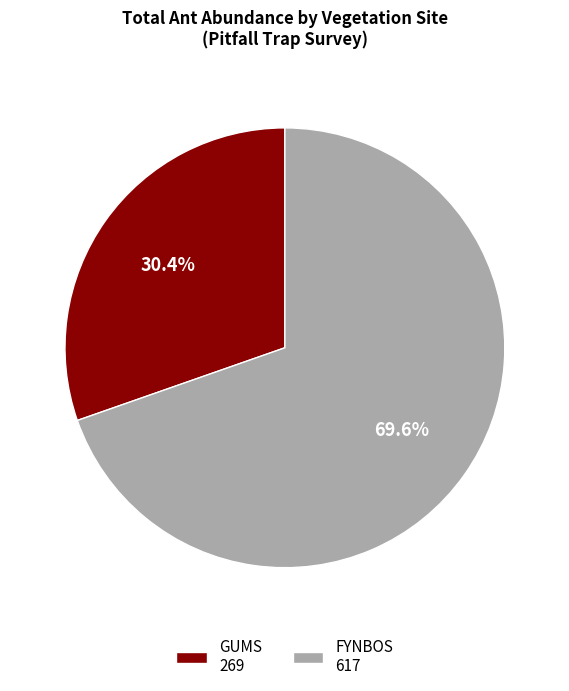

What is the total percentage of FYNBOS and GUMS?

100.0%